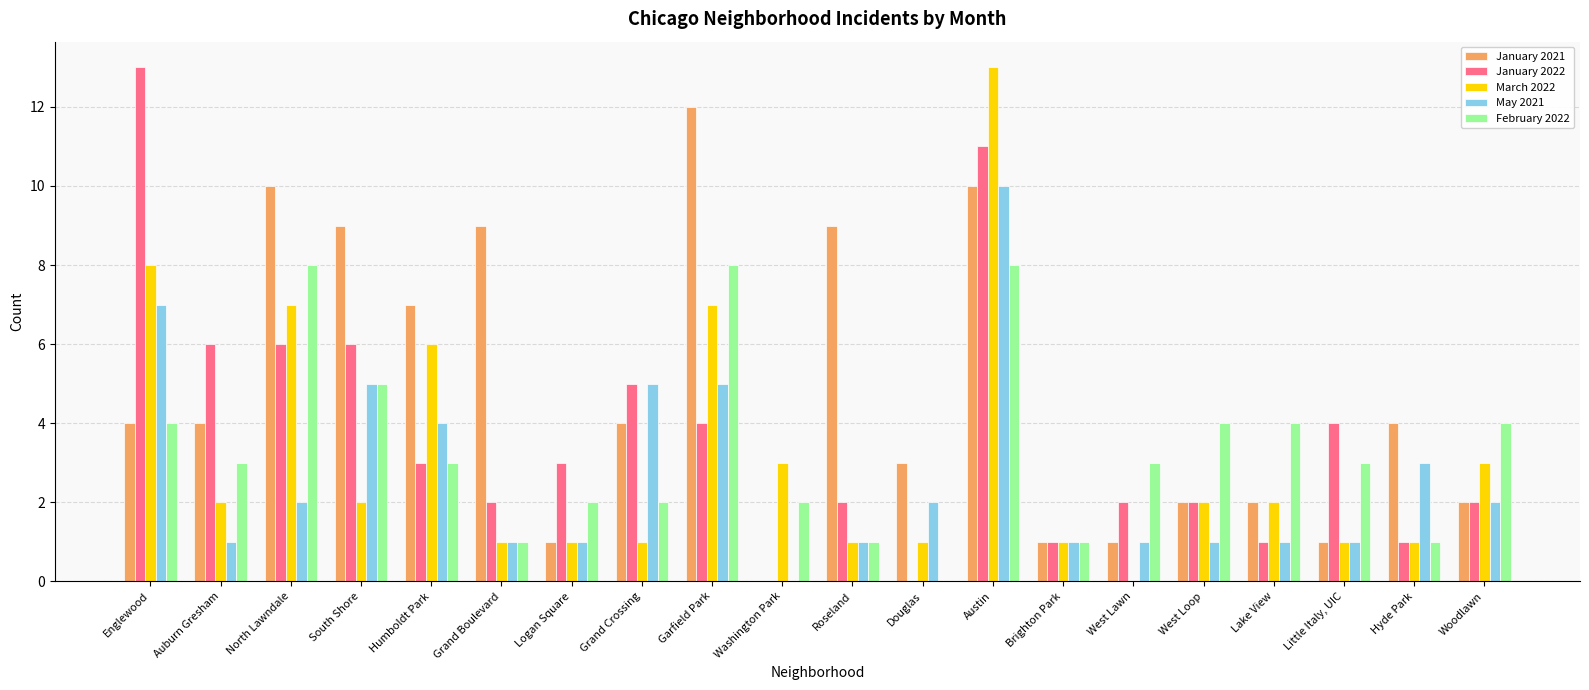

What is the maximum value shown in the chart?

13